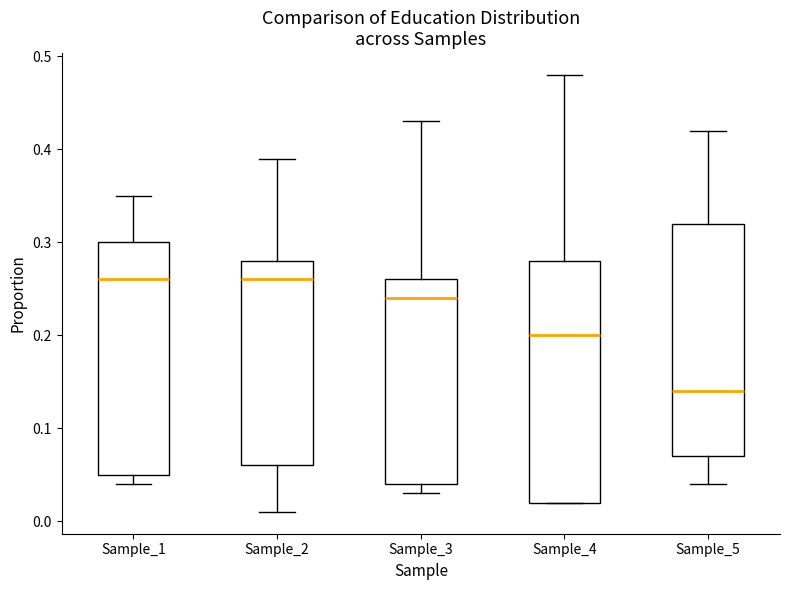

Reading left to right, read every box against the y-axis: the position of its median line, the range the box covers, and the ends of its whiskers. The values are not printed on the chart, so give them approximately, as read against the axis.

Sample_1: median 0.26, box 0.05 to 0.30, whiskers 0.04 to 0.35
Sample_2: median 0.26, box 0.06 to 0.28, whiskers 0.01 to 0.39
Sample_3: median 0.24, box 0.04 to 0.26, whiskers 0.03 to 0.43
Sample_4: median 0.20, box 0.02 to 0.28, whiskers 0.02 to 0.48
Sample_5: median 0.14, box 0.07 to 0.32, whiskers 0.04 to 0.42